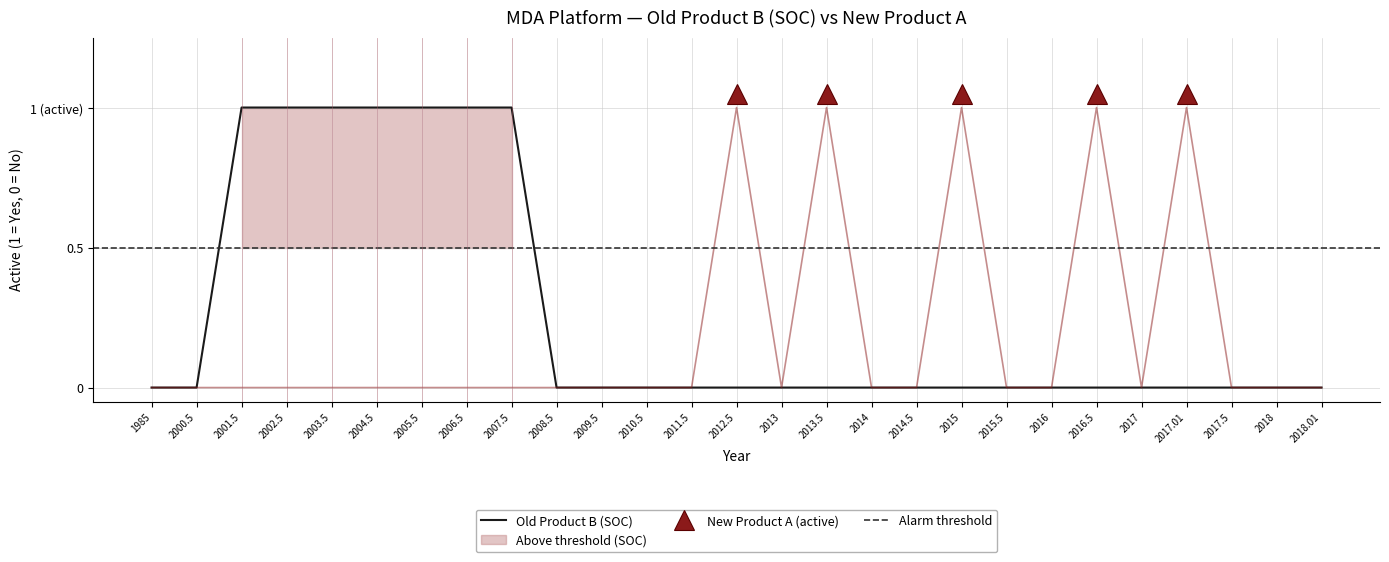

Between 2006.5 and 2018, which is larger?

2006.5